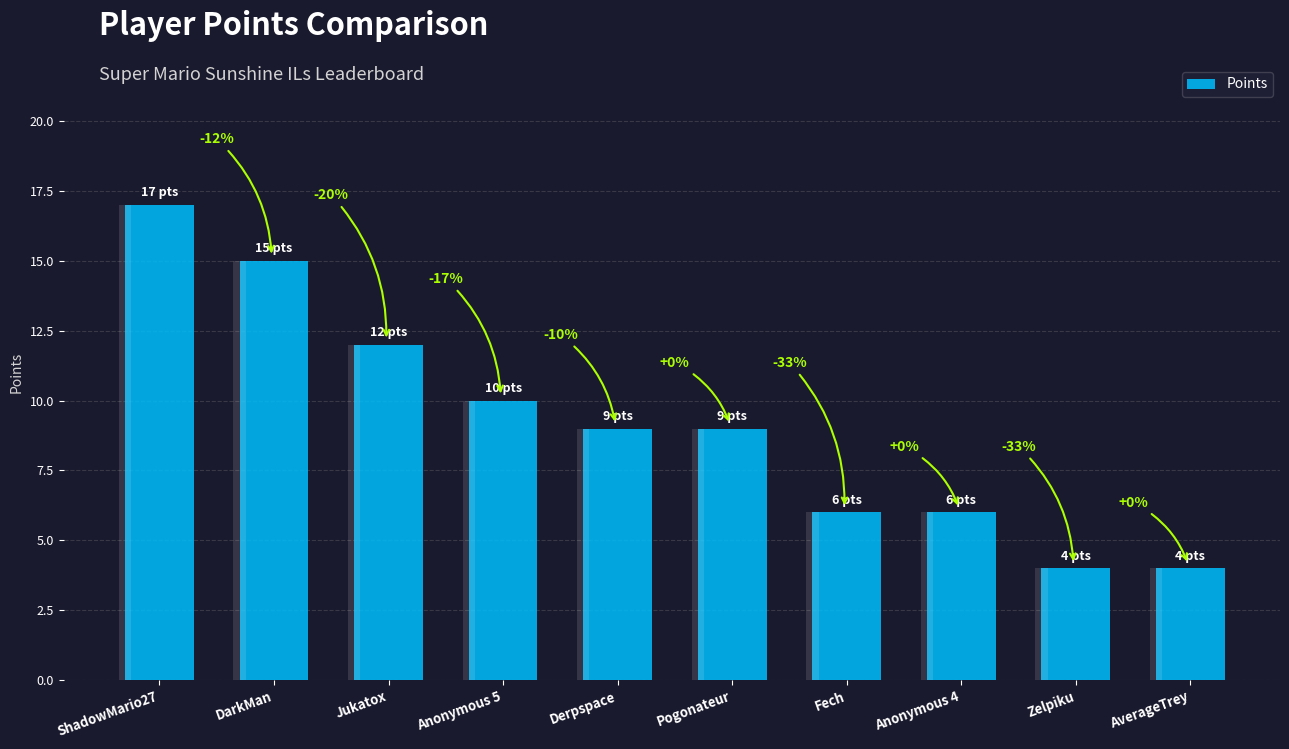

Reading left to right, list all the values displayed in this chart.

ShadowMario27=17	DarkMan=15	Jukatox=12	Anonymous 5=10	Derpspace=9	Pogonateur=9	Fech=6	Anonymous 4=6	Zelpiku=4	AverageTrey=4